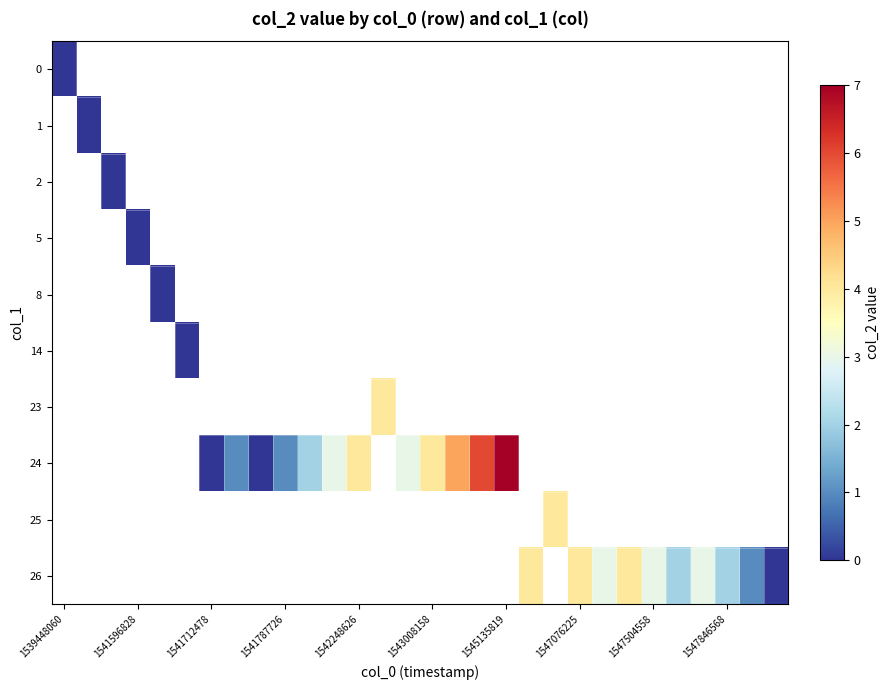

Which has a higher value, 29 or 1539448060?

1539448060